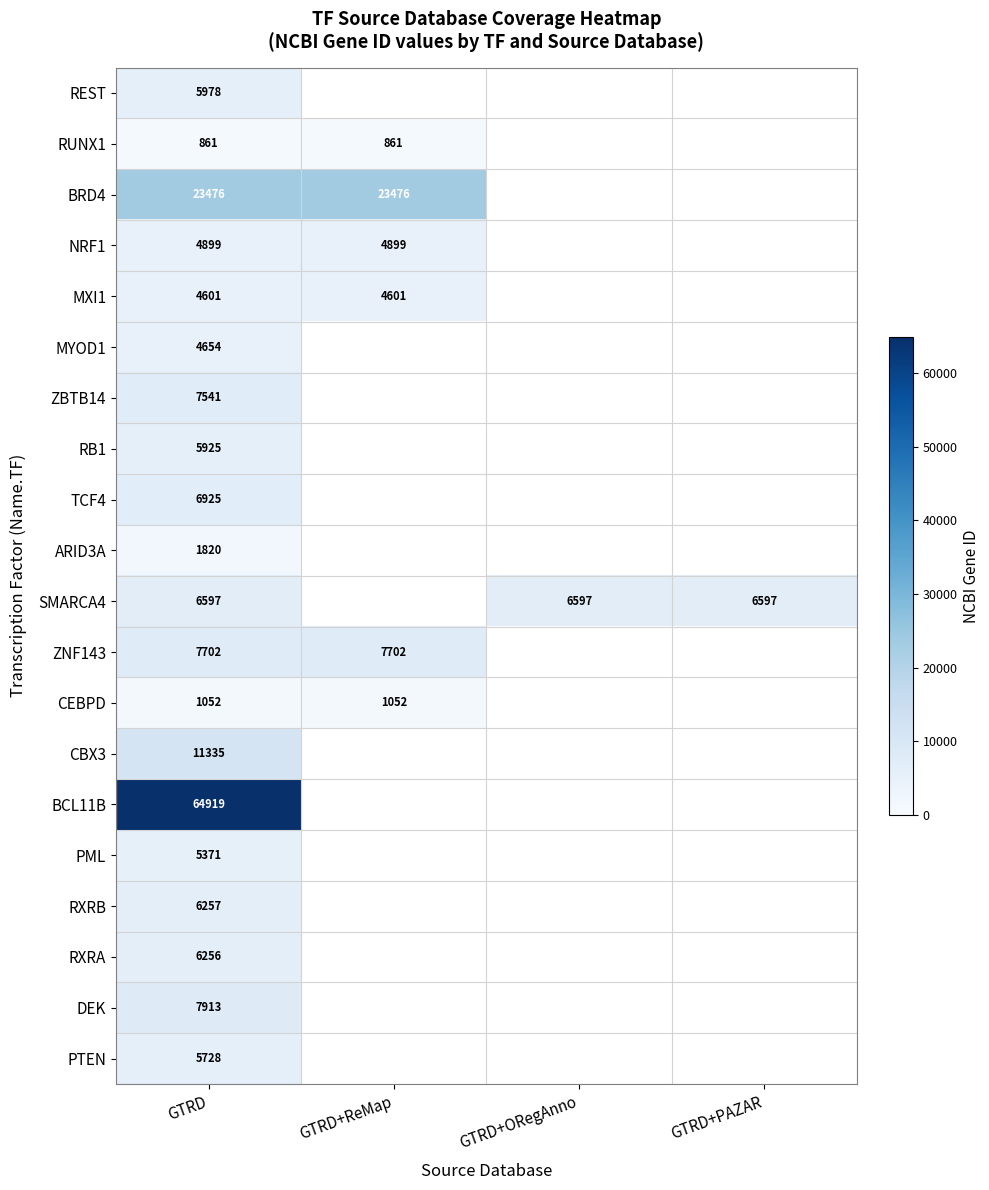

What is the total value across all series at GTRD?

189810